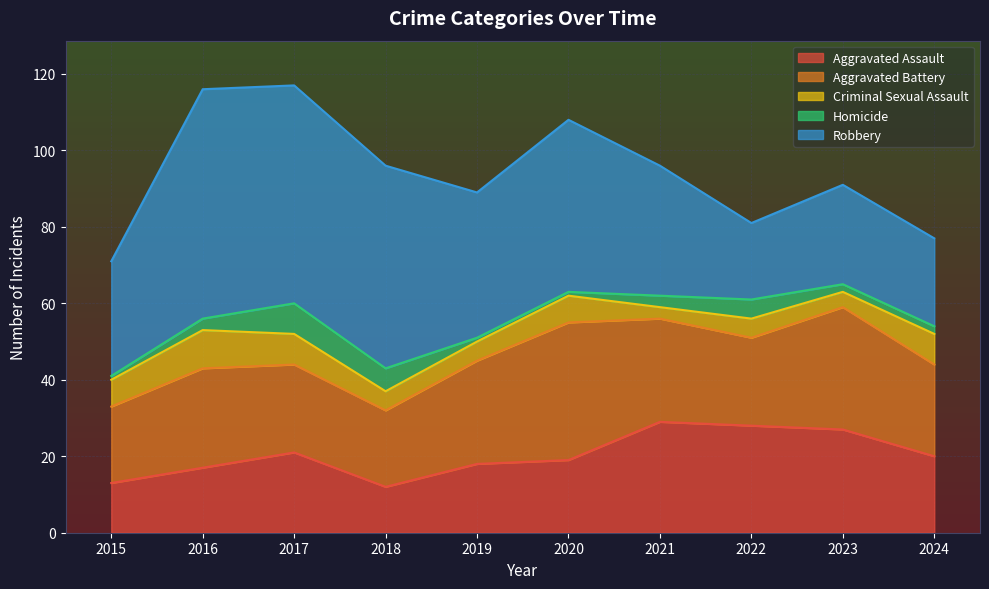

Which has a higher value, 2017 or 2015?

2017